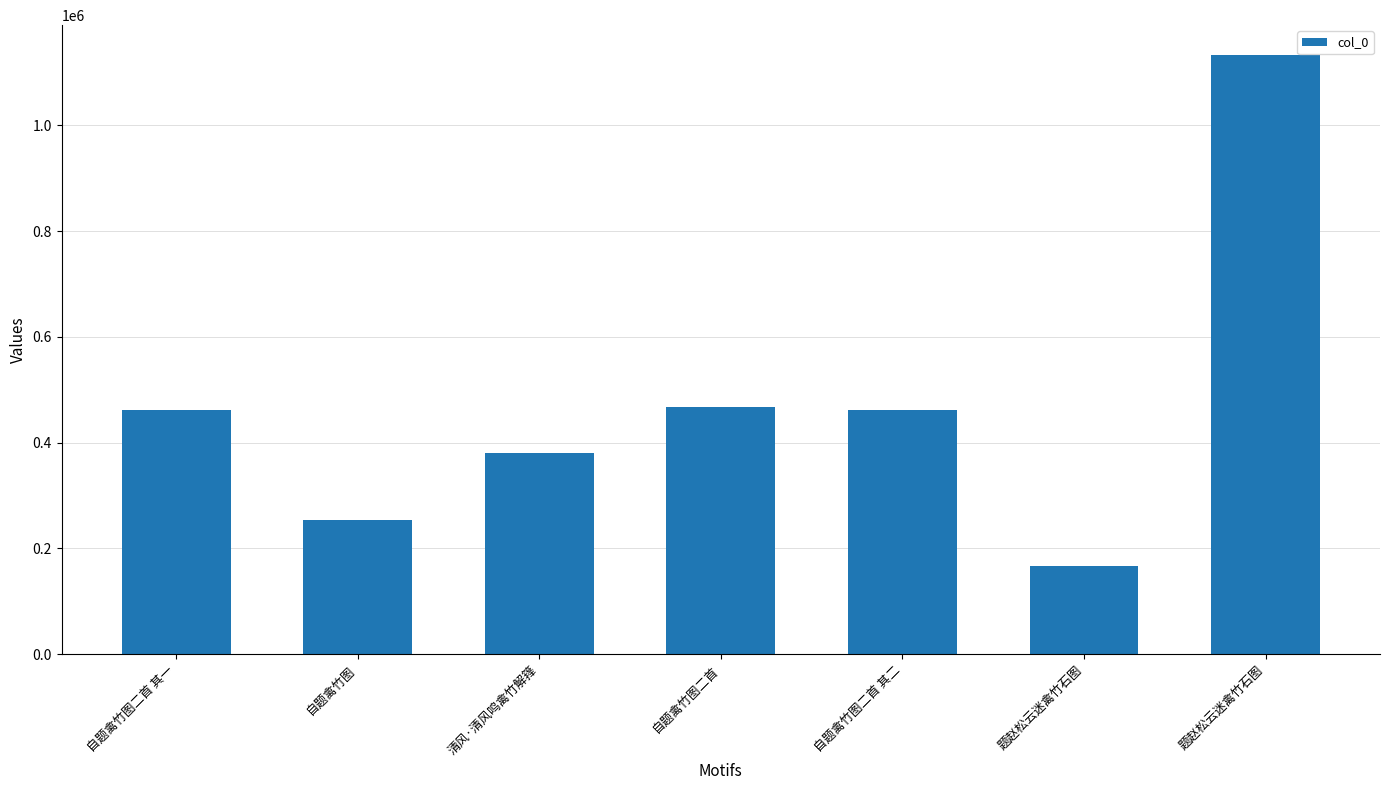

Read the value at 清风·清风鸣禽竹解箨.

379904